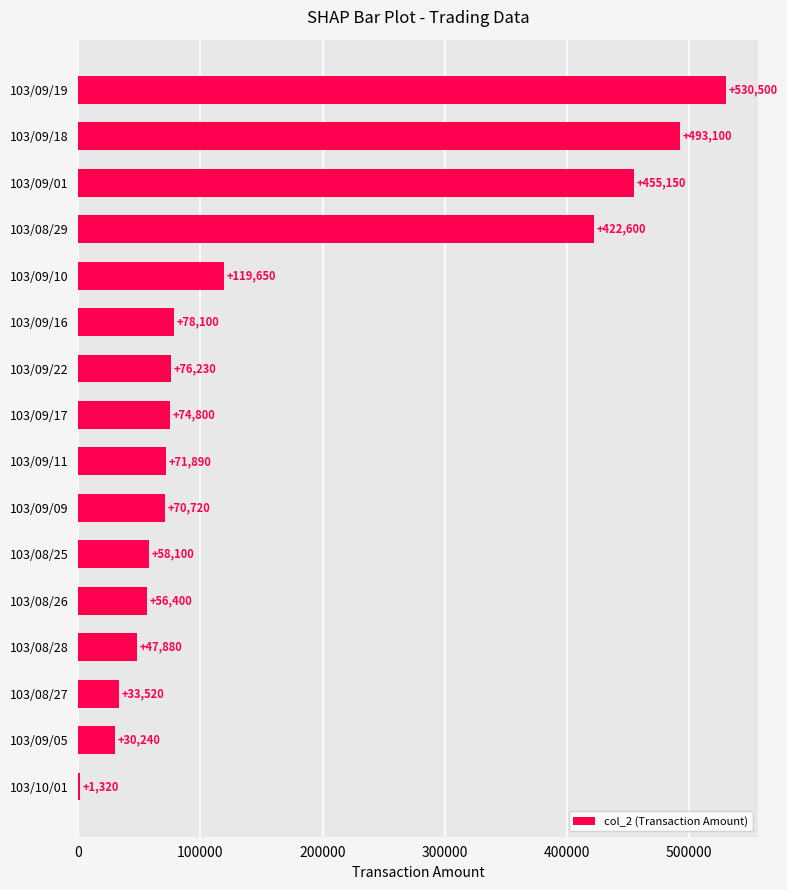

At which label is the value closest to 265910?

103/09/10